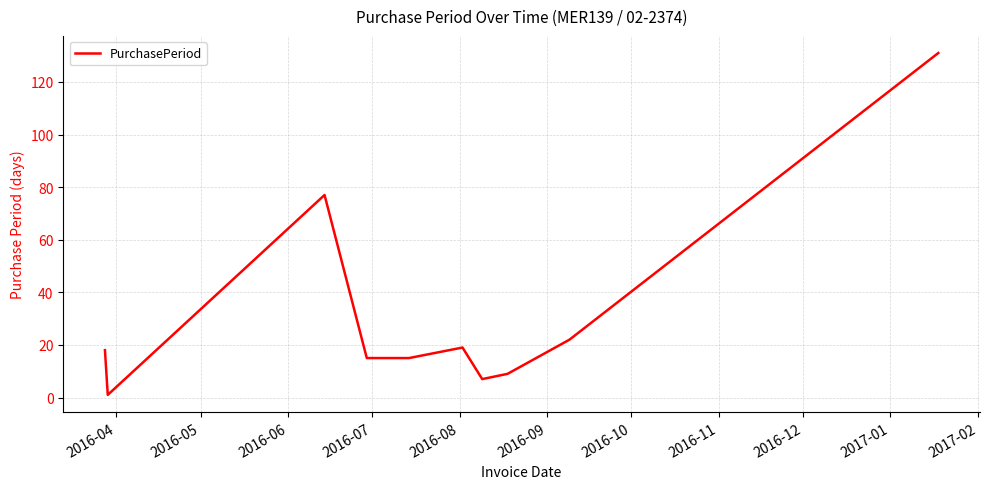

What is the greatest value displayed?

131